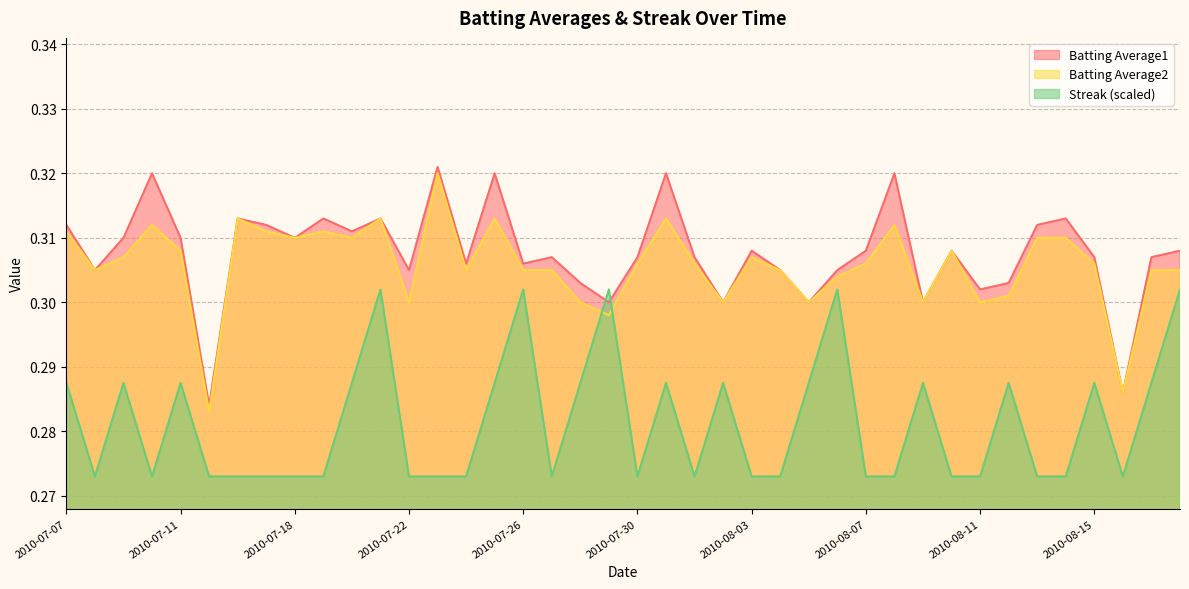

True or false: Batting Average2 and Batting Average1 intersect in this chart.

False